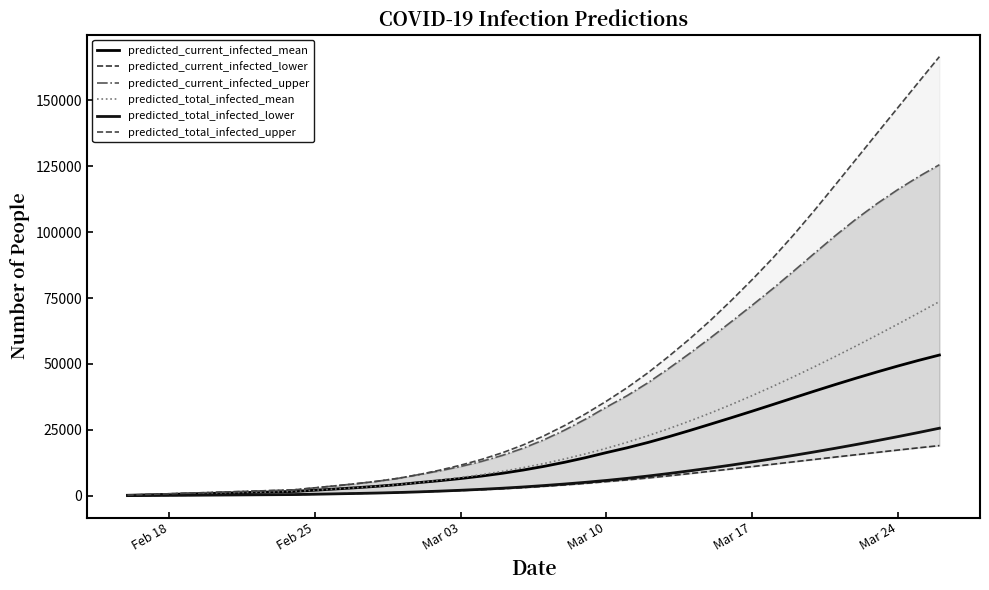

True or false: predicted_current_infected_lower and predicted_total_infected_upper cross at least once.

False